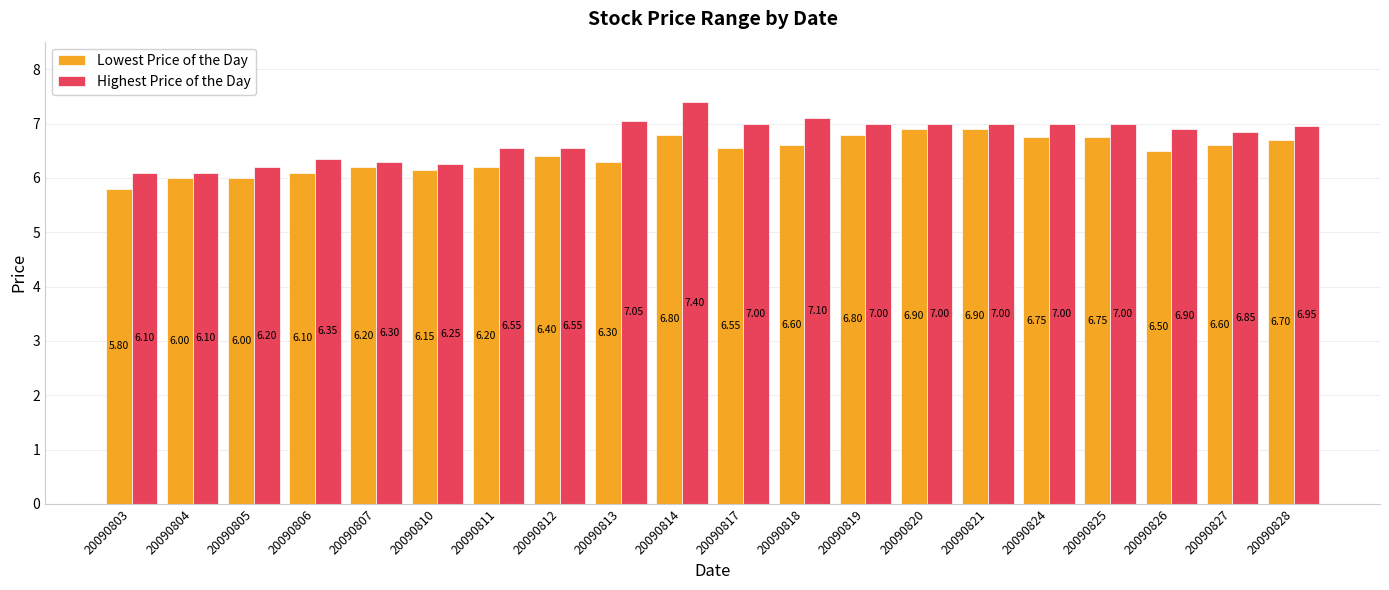

Read the Lowest Price of the Day value at 20090826.

6.5